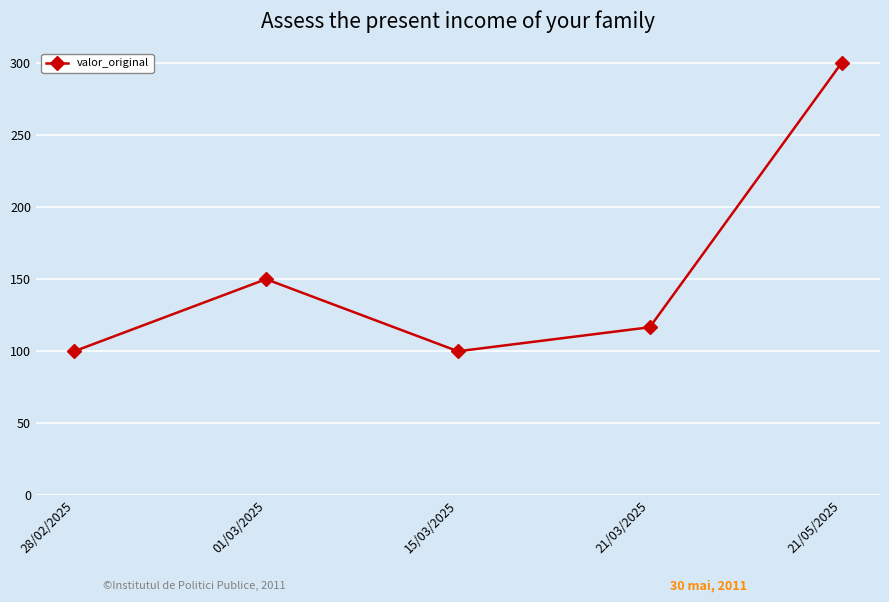

Reading left to right, list all the values displayed in this chart.

100.0	150.0	100.0	116.7	300.0